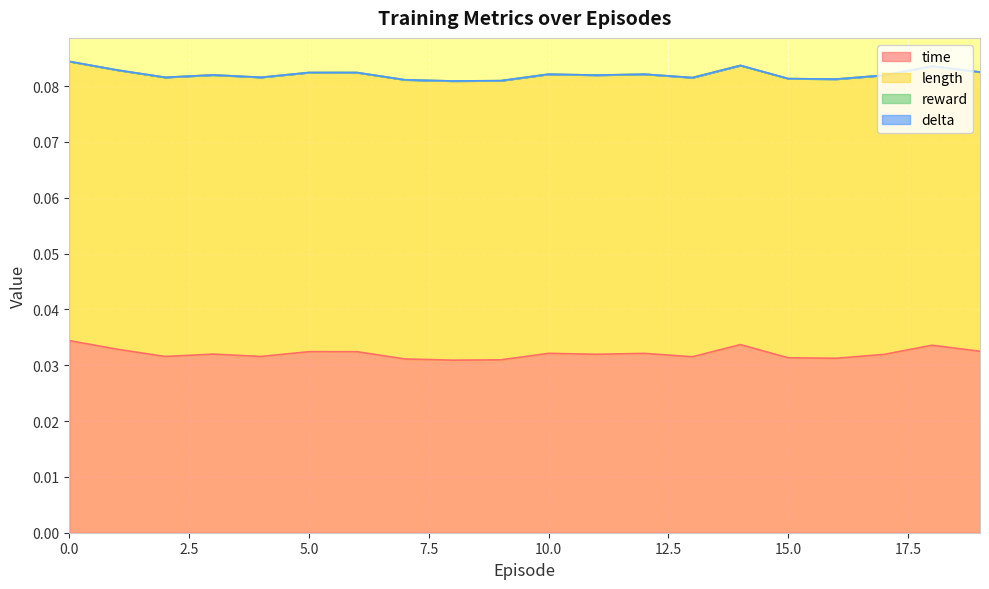

Reading left to right, list all the values displayed in this chart.

time (line): 0.0	0.0	0.0	0.0	0.0	0.0	0.0	0.0	0.0	0.0	0.0	0.0	0.0	0.0	0.0	0.0	0.0	0.0	0.0	0.0
length (line): 0.1	0.1	0.1	0.1	0.1	0.1	0.1	0.1	0.1	0.1	0.1	0.1	0.1	0.1	0.1	0.1	0.1	0.1	0.1	0.1
reward (line): 0.1	0.1	0.1	0.1	0.1	0.1	0.1	0.1	0.1	0.1	0.1	0.1	0.1	0.1	0.1	0.1	0.1	0.1	0.1	0.1
delta (line): 0.1	0.1	0.1	0.1	0.1	0.1	0.1	0.1	0.1	0.1	0.1	0.1	0.1	0.1	0.1	0.1	0.1	0.1	0.1	0.1